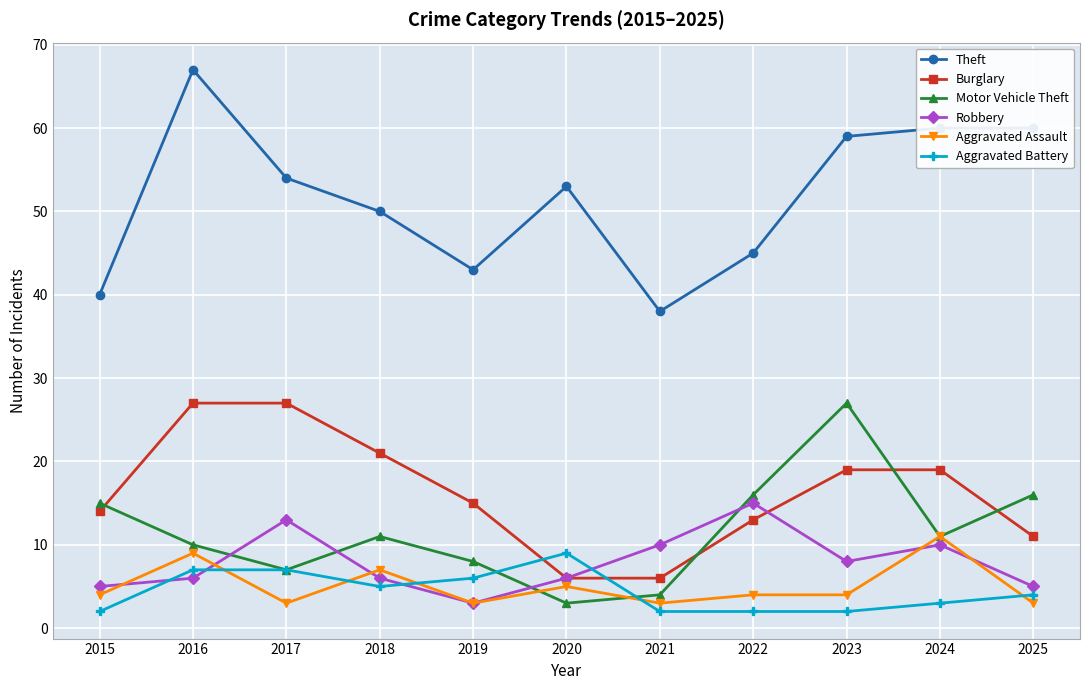

Is it true that Robbery equals 5 at 2017?

False